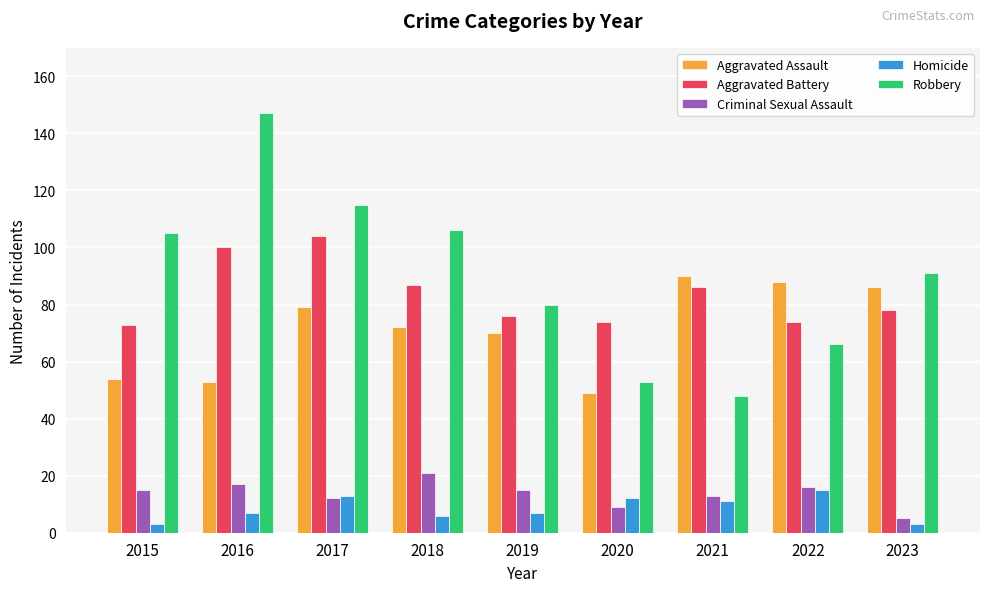

What is the difference between the second highest and minimum values in the Aggravated Battery series?

27